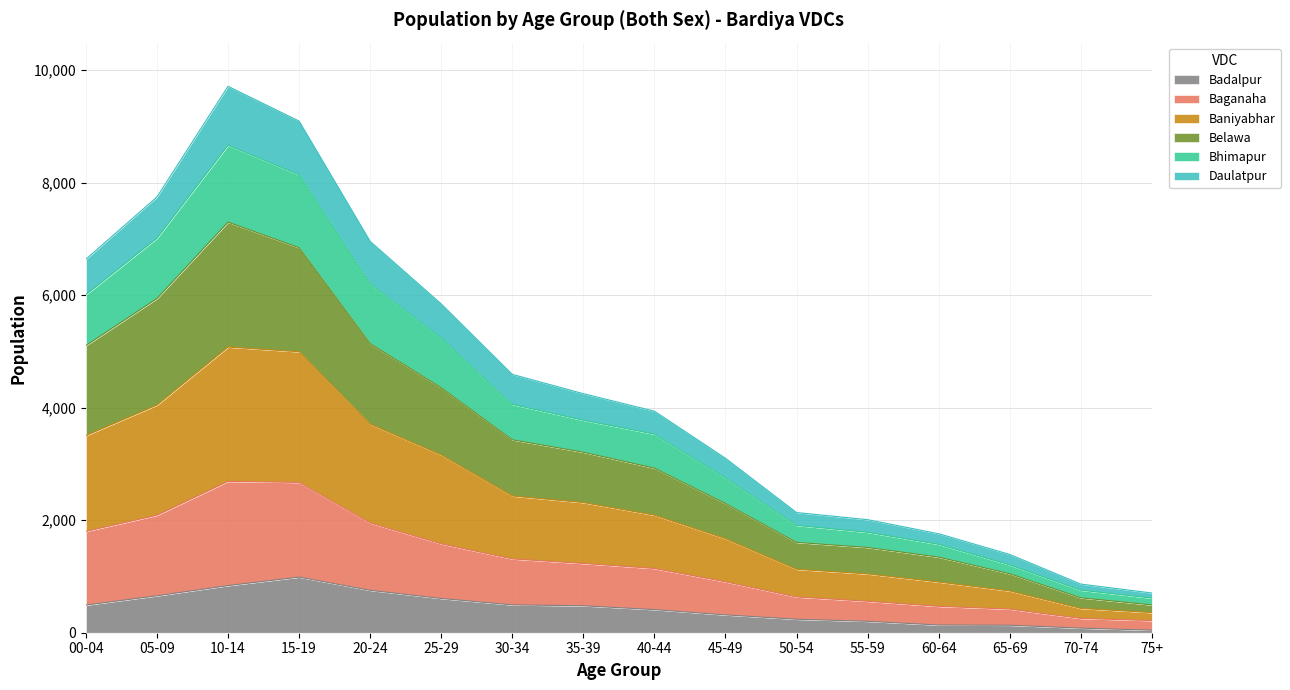

What is the maximum value for Badalpur?

989